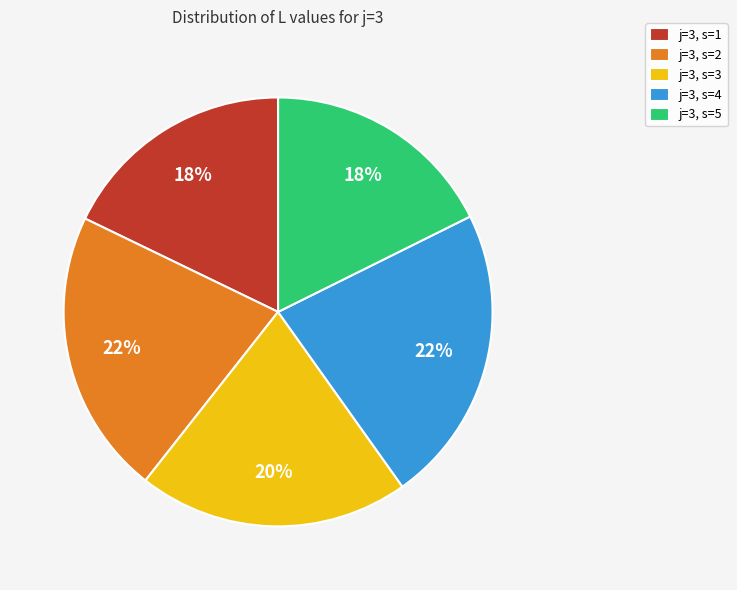

To the nearest percent, what is the average slice percentage?

20%